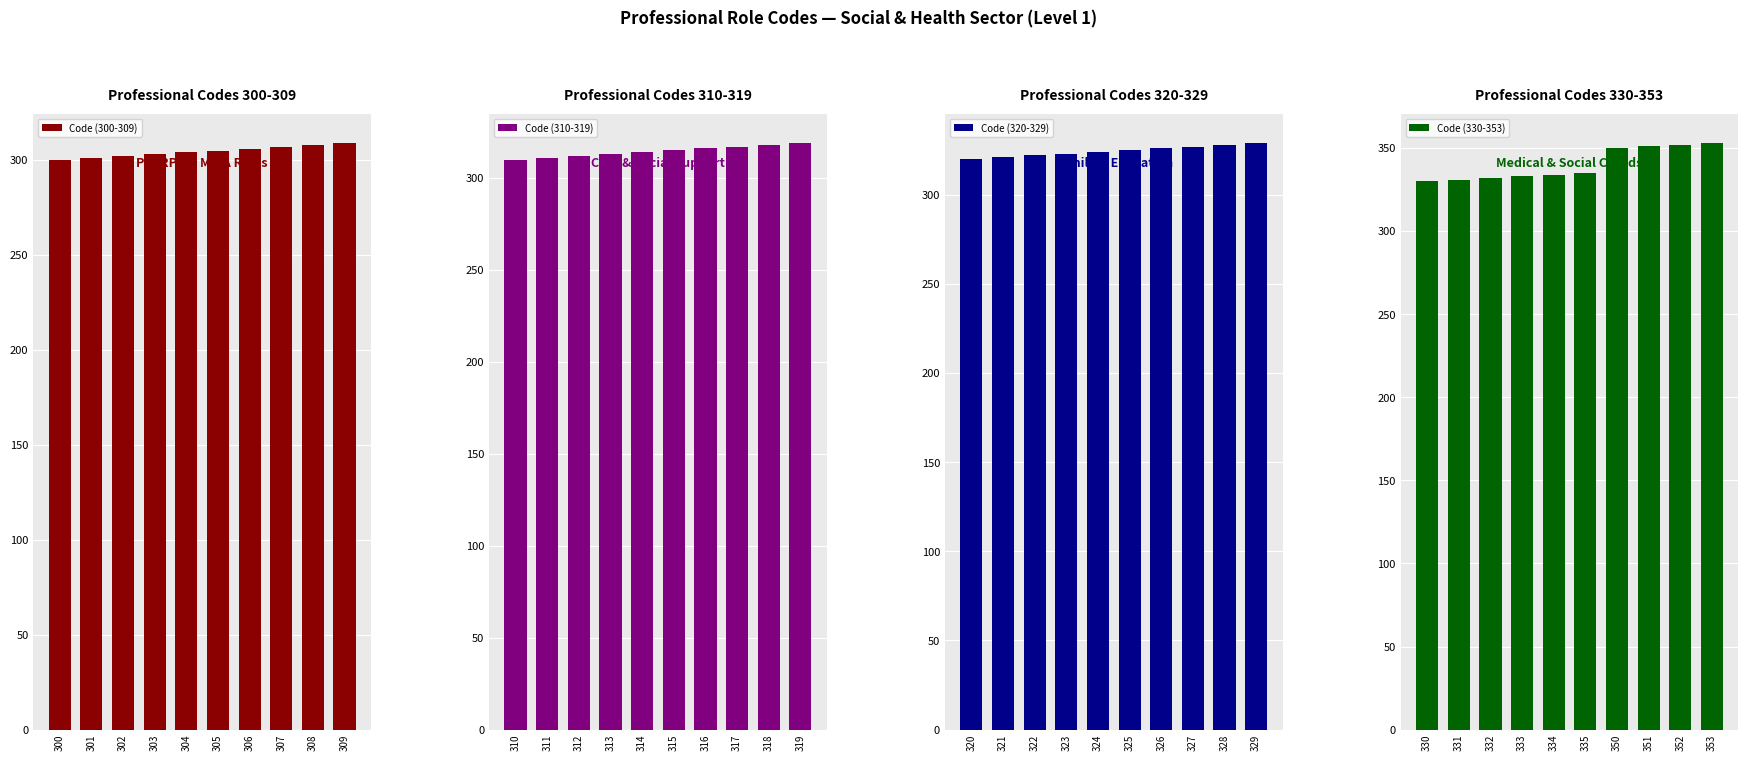

How many values in the Code (310-319) series exceed 315?

4